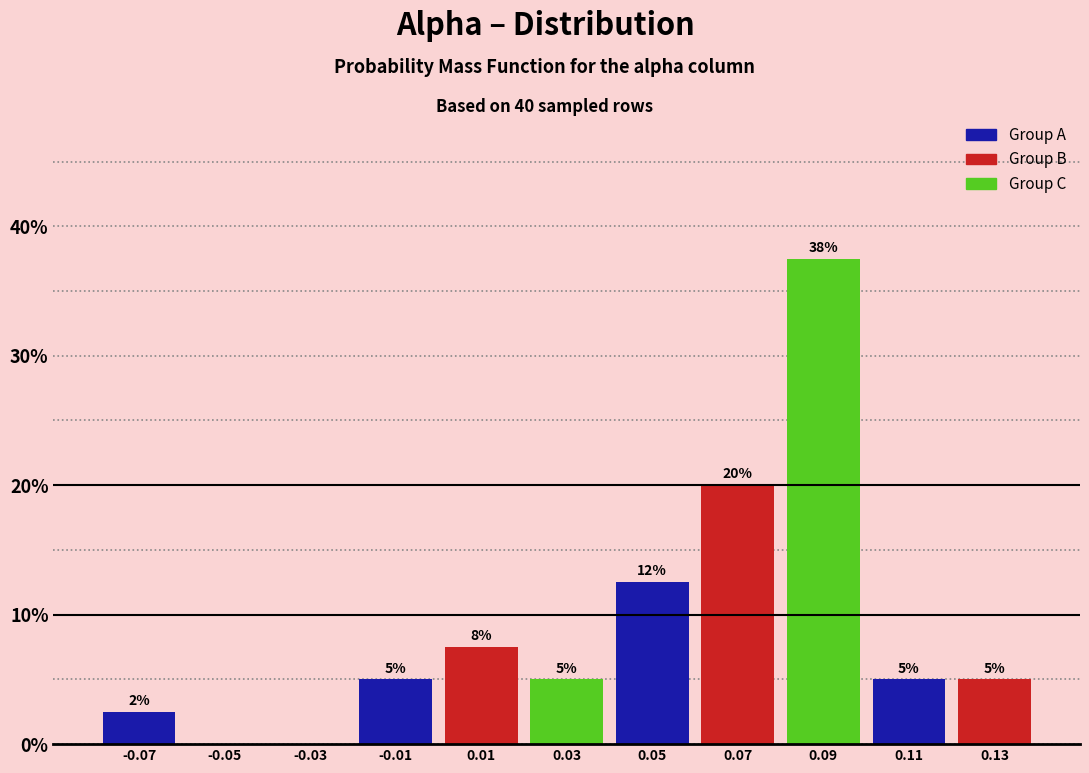

Which range on the x-axis has the tallest bar?

0.08 to 0.10